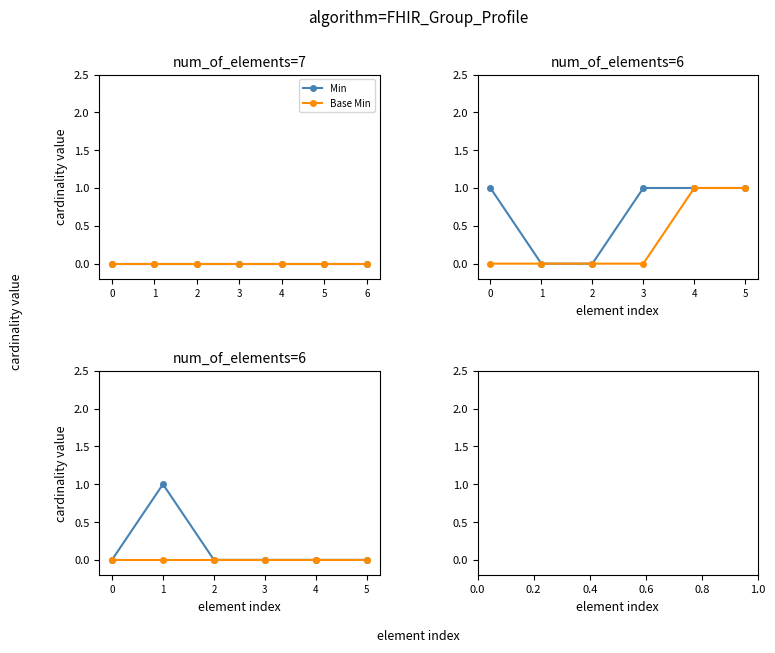

Count the number of categories in the chart.

6